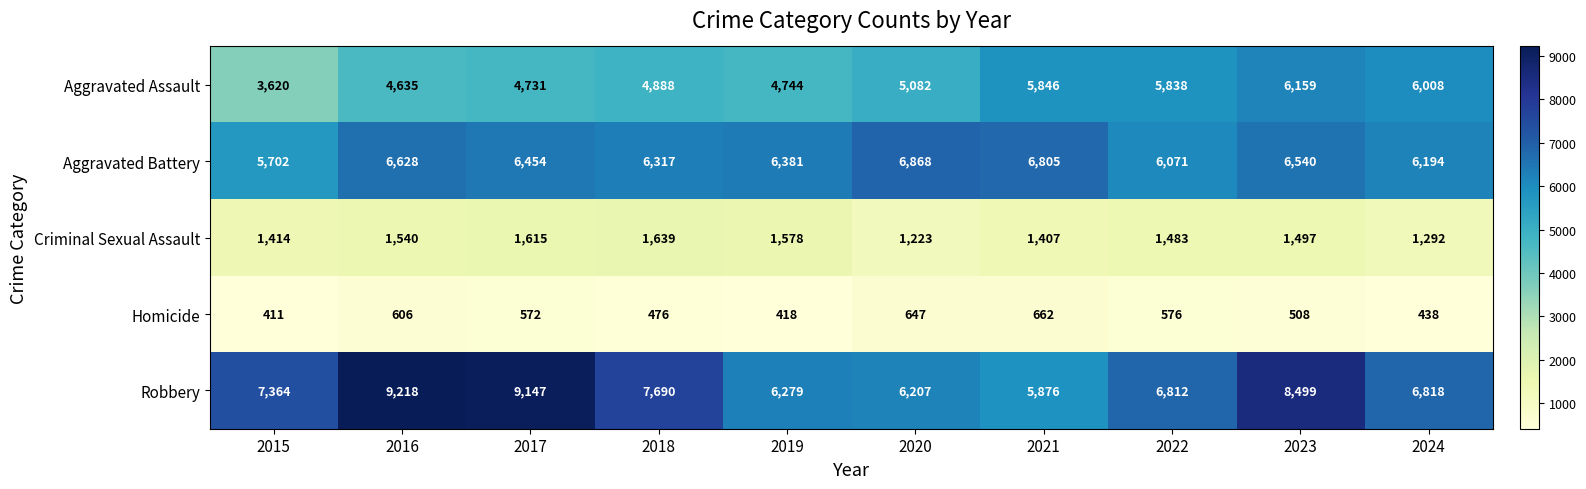

What is the sum of the Aggravated Battery values at 2019 and 2016?

13009